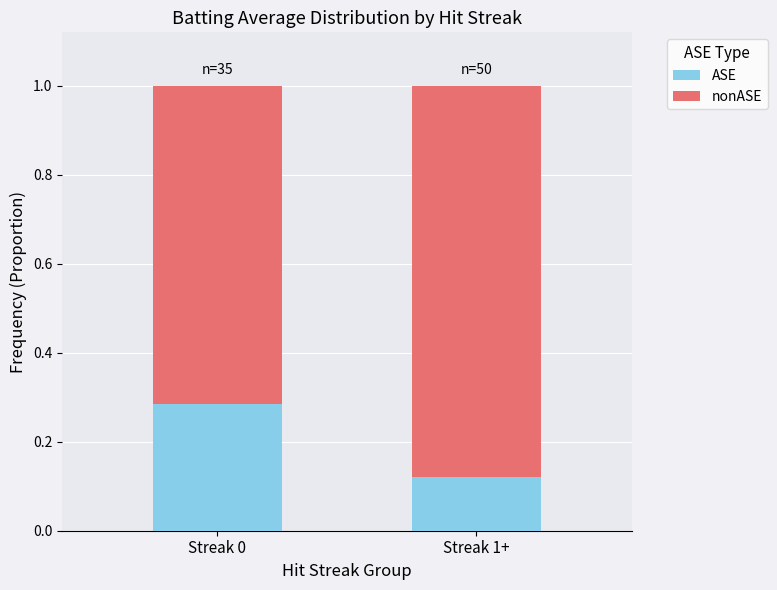

Are the bars grouped side by side (vs. stacked)?

No